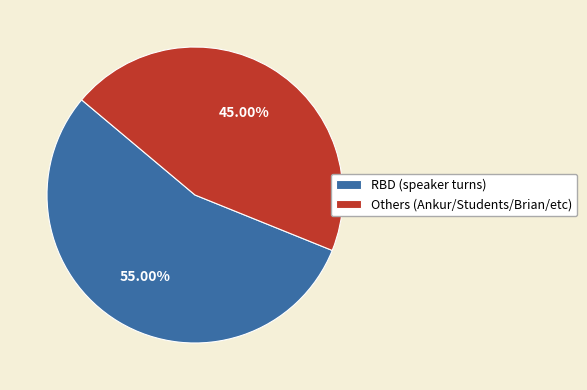

Which has a higher value, RBD (speaker turns) or Others (Ankur/Students/Brian/etc)?

RBD (speaker turns)